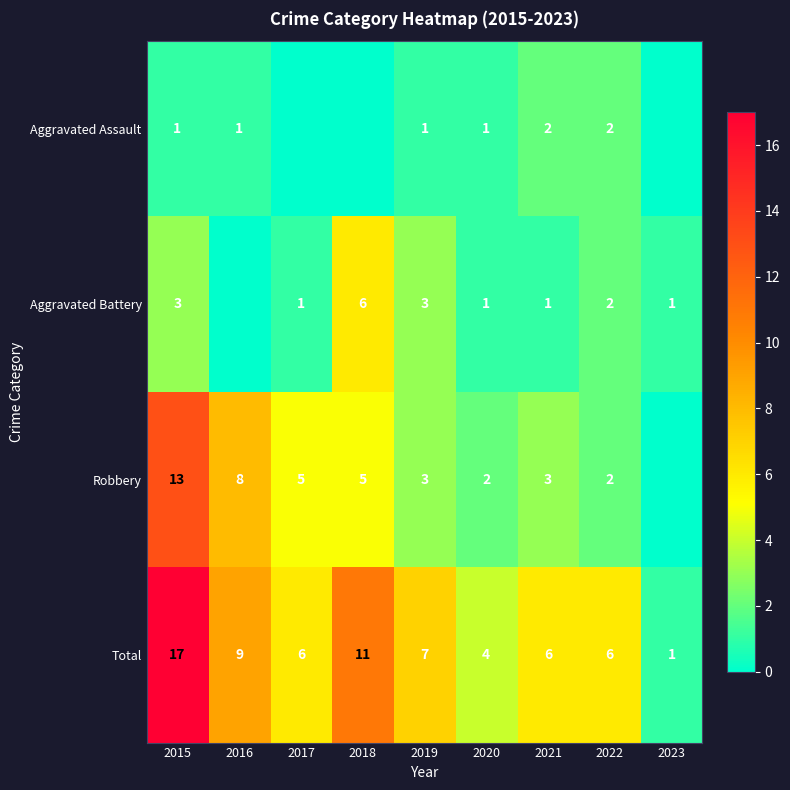

Rank the categories by Aggravated Battery value from lowest to highest.

2016, 2017, 2020, 2021, 2023, 2022, 2015, 2019, 2018